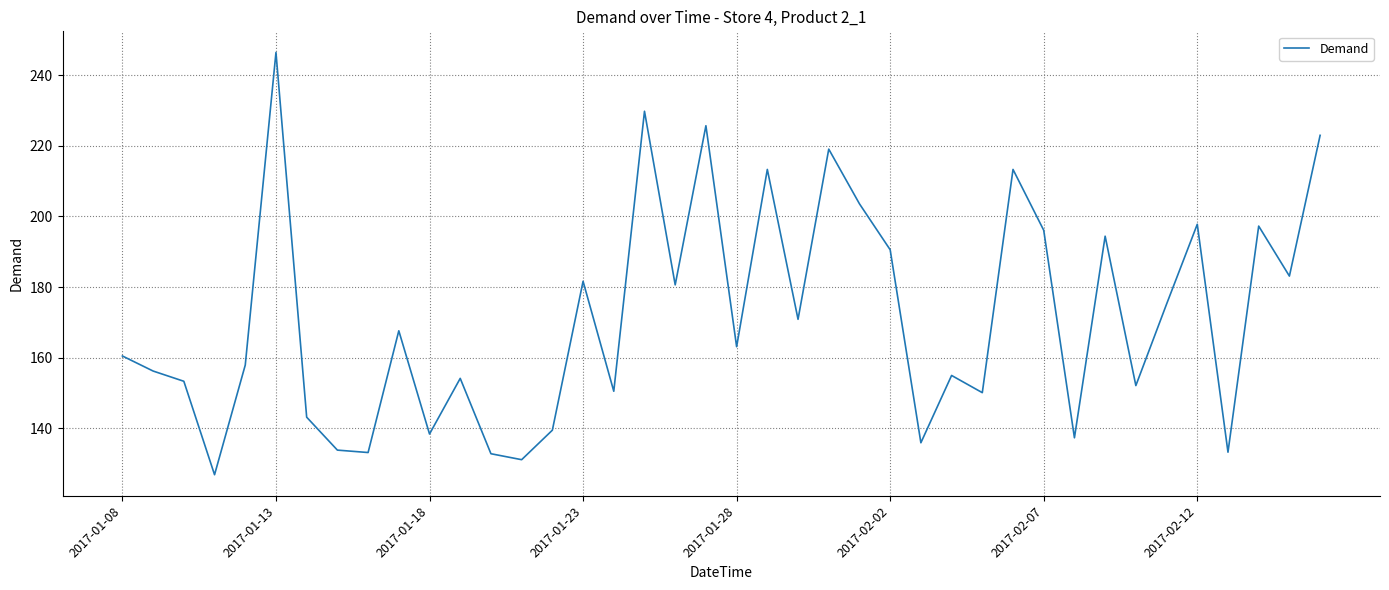

What is the minimum value shown in the chart?

126.9